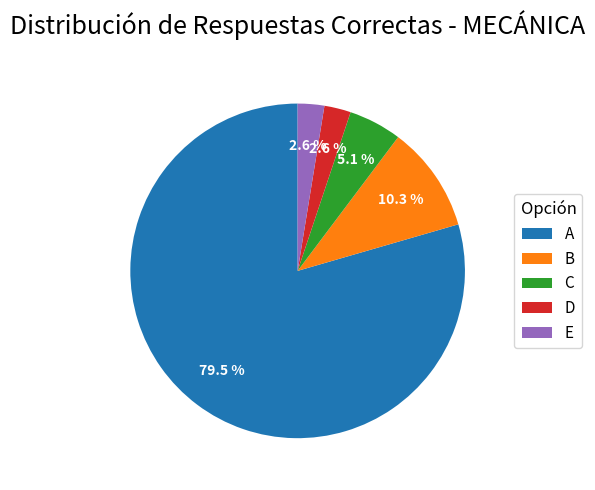

Combined, do D and A account for over 50%?

Yes